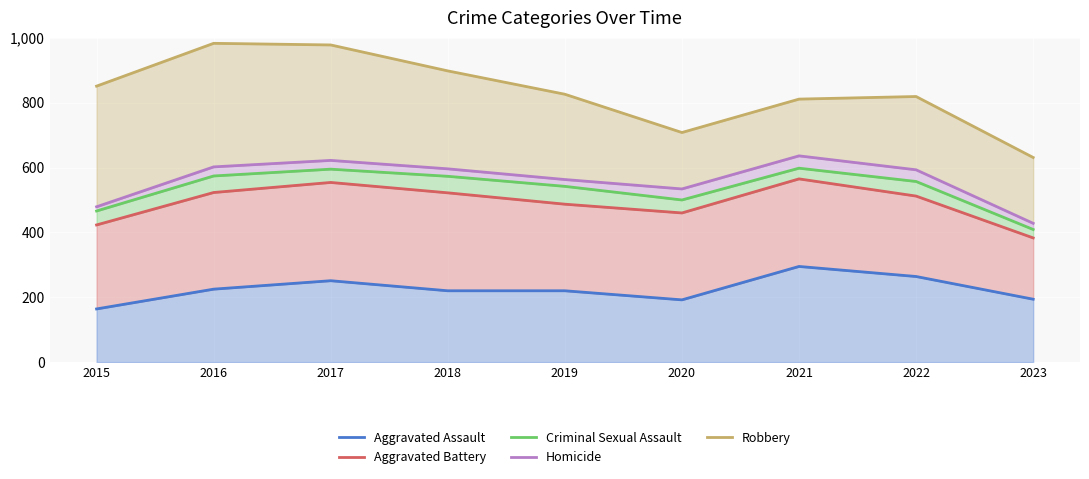

At 2021, list the series in order from largest to smallest.

Robbery, Homicide, Criminal Sexual Assault, Aggravated Battery, Aggravated Assault